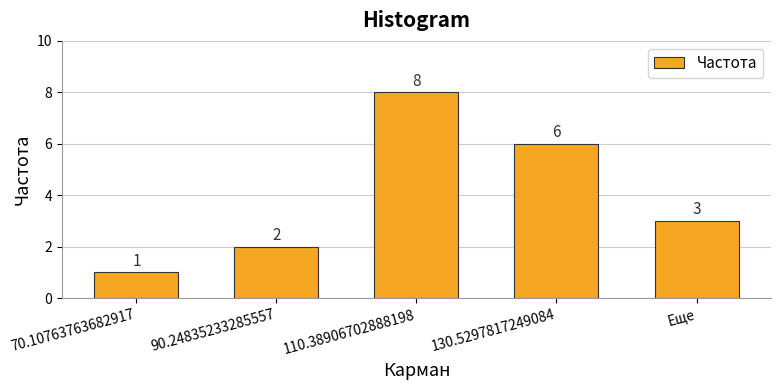

What is the average value?

4